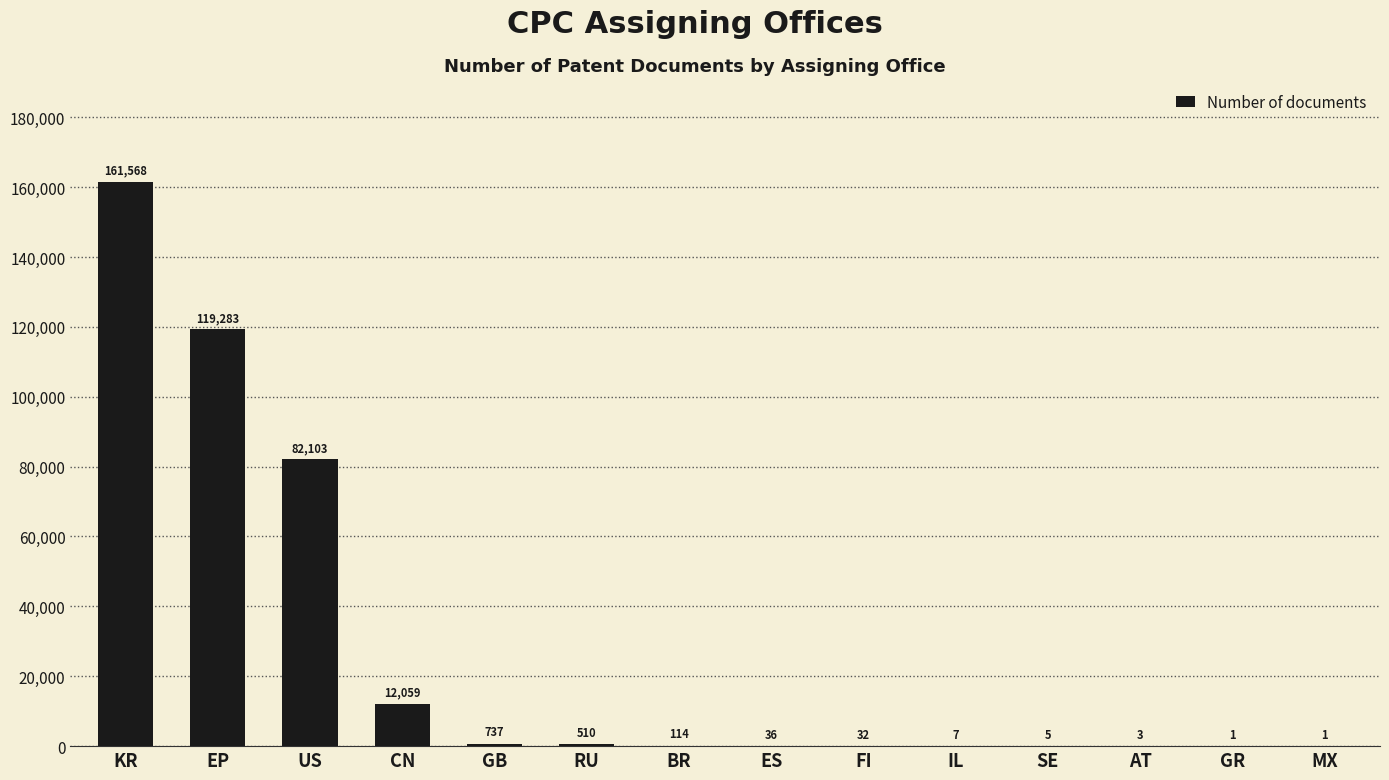

Which has a higher value, GB or RU?

GB